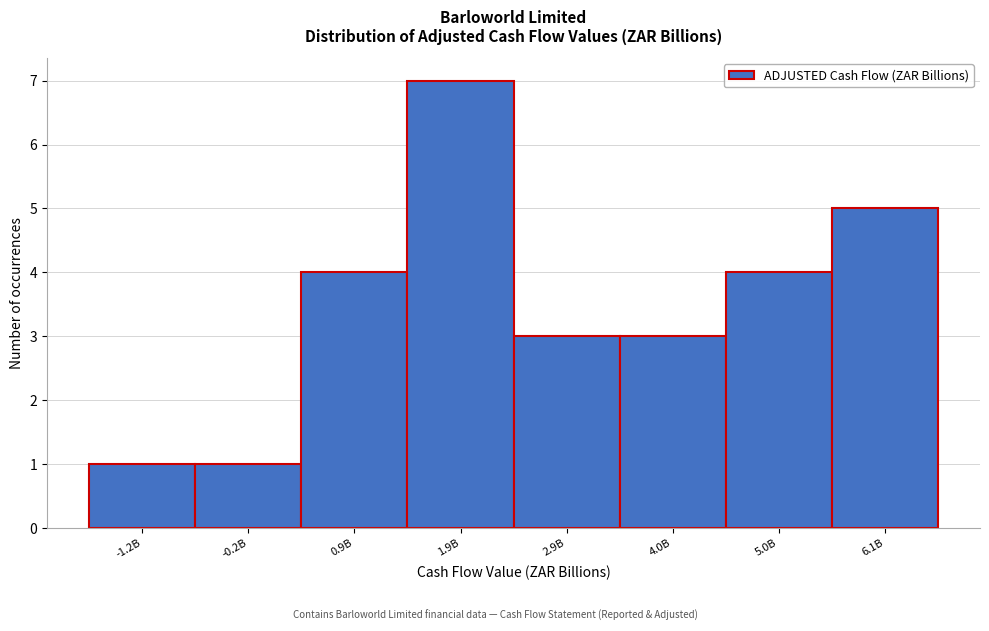

Reading left to right, transcribe all the data shown in this chart.

-1.2B=1	-0.2B=1	0.9B=4	1.9B=7	2.9B=3	4.0B=3	5.0B=4	6.1B=5